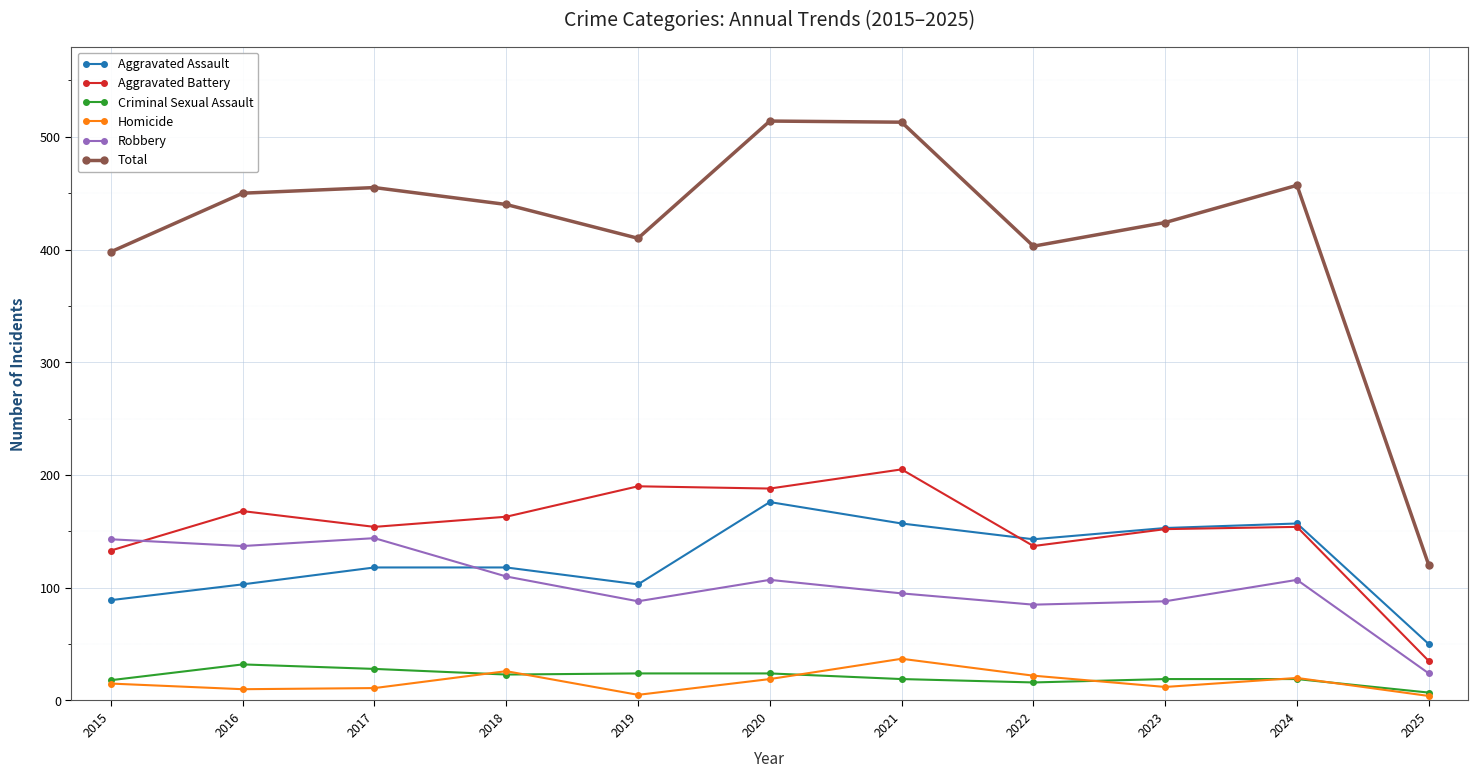

True or false: Total has more than 2 interior local peaks.

True